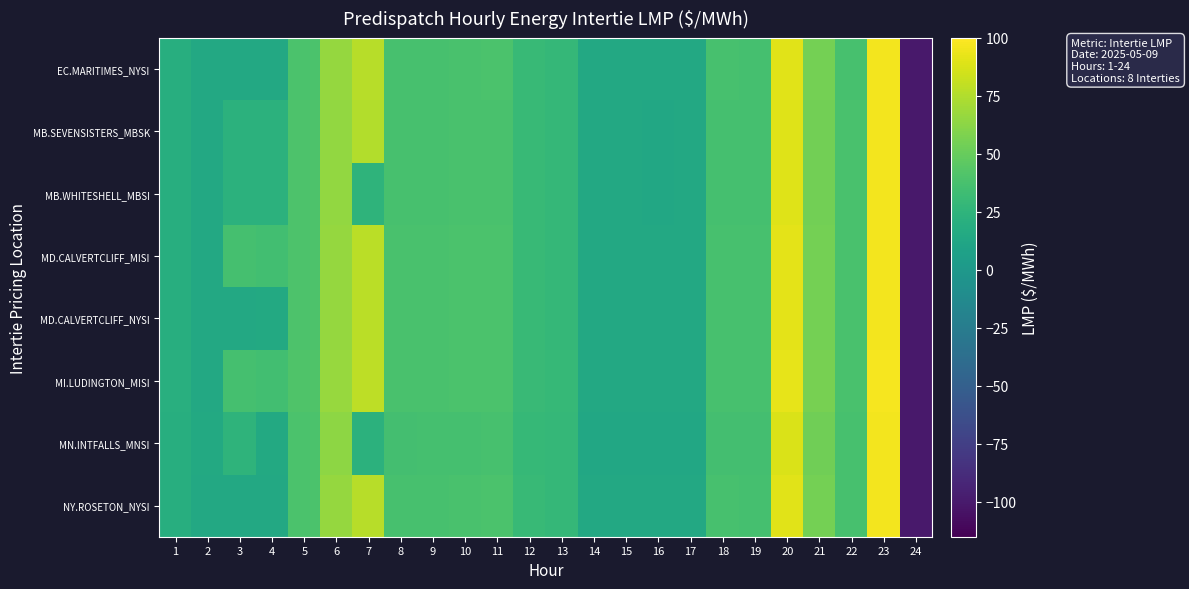

What is the spread (max minus min) of values at 21?

2.9